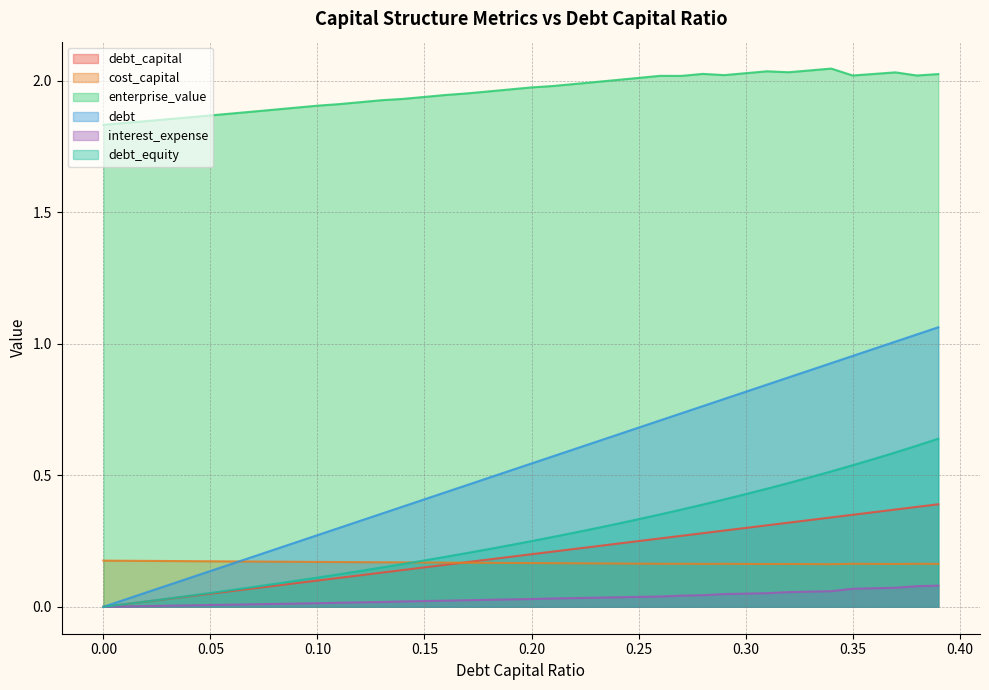

What are all the series names shown in the legend?

debt_capital, cost_capital, enterprise_value, debt, interest_expense, debt_equity